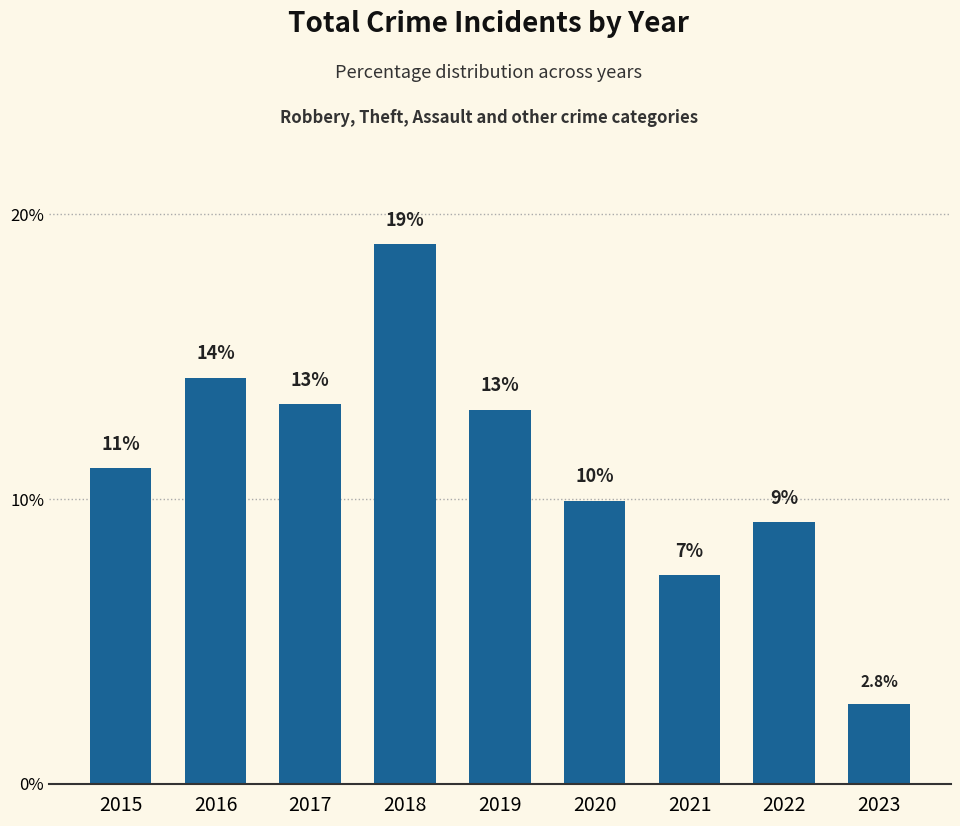

How many bars are there in total?

9